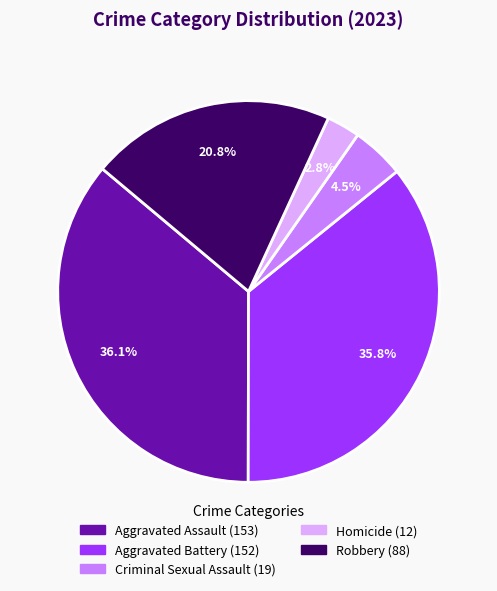

What percentage is the Homicide slice, to the nearest percent?

3%